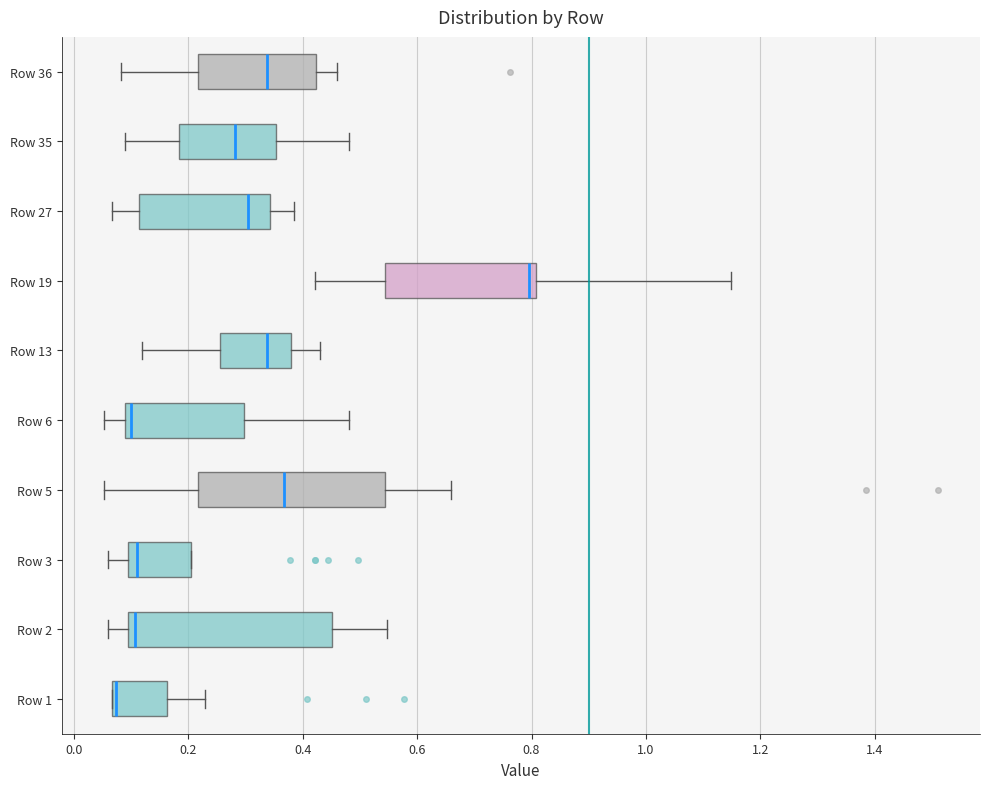

Reading bottom to top, read every box against the x-axis: the position of its median line, the range the box covers, and the ends of its whiskers. The values are not printed on the chart, so give them approximately, as read against the axis.

Row 1: median 0.08, box 0.06 to 0.16, whiskers 0.06 to 0.22
Row 2: median 0.10 (just right of the box's left edge), box 0.10 to 0.46, whiskers 0.06 to 0.54
Row 3: median 0.12, box 0.10 to 0.20, whiskers 0.06 to 0.20
Row 5: median 0.36, box 0.22 to 0.54, whiskers 0.06 to 0.66
Row 6: median 0.10, box 0.08 to 0.30, whiskers 0.06 to 0.48
Row 13: median 0.34, box 0.26 to 0.38, whiskers 0.12 to 0.42
Row 19: median 0.80 (just left of the box's right edge), box 0.54 to 0.80, whiskers 0.42 to 1.14
Row 27: median 0.30, box 0.12 to 0.34, whiskers 0.06 to 0.38
Row 35: median 0.28, box 0.18 to 0.36, whiskers 0.08 to 0.48
Row 36: median 0.34, box 0.22 to 0.42, whiskers 0.08 to 0.46